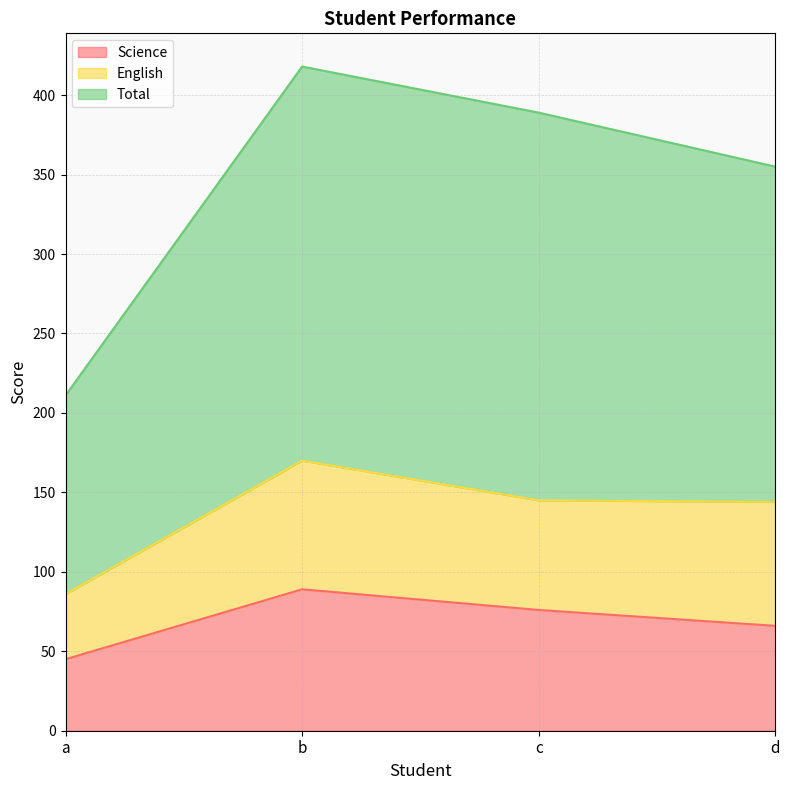

Rank the categories by Science value from lowest to highest.

a, d, c, b